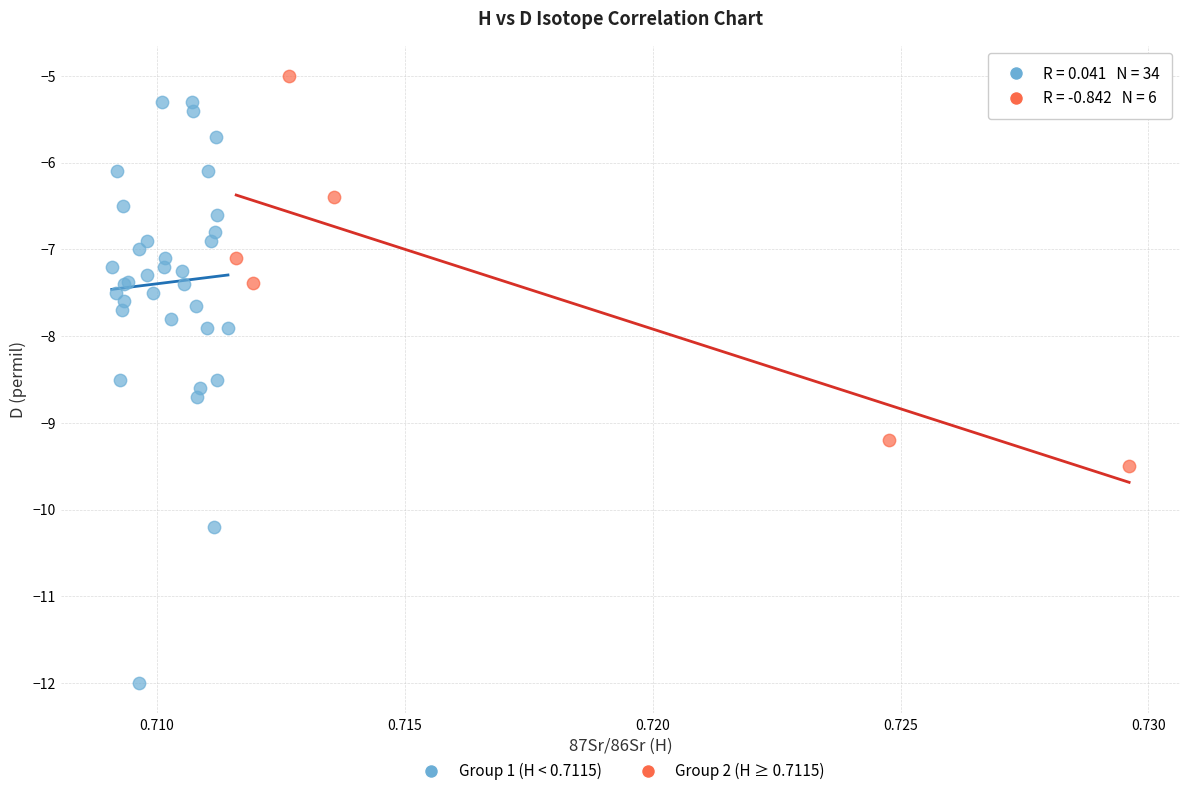

Which series contains the lowest Y value?

Group 1 (H < 0.7115)